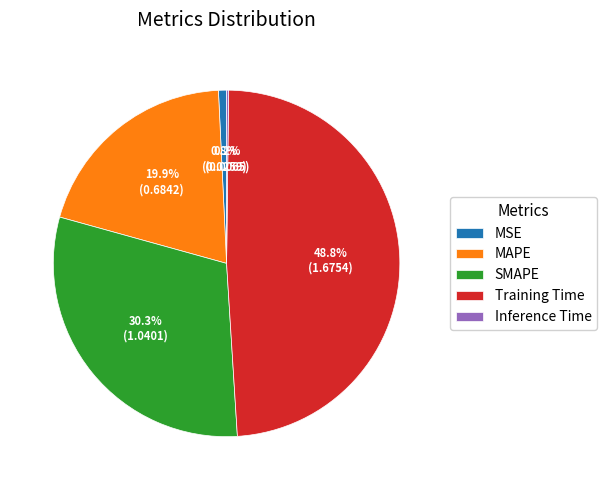

Combined, what portion of the pie is Training Time and MSE?

49.6%